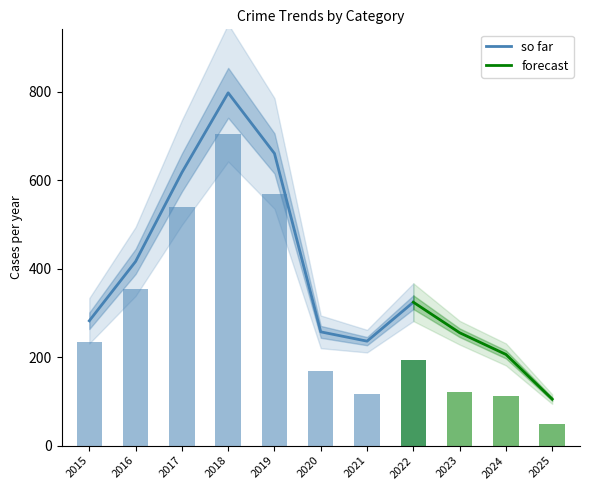

How many data points in Total are less than 282?

5